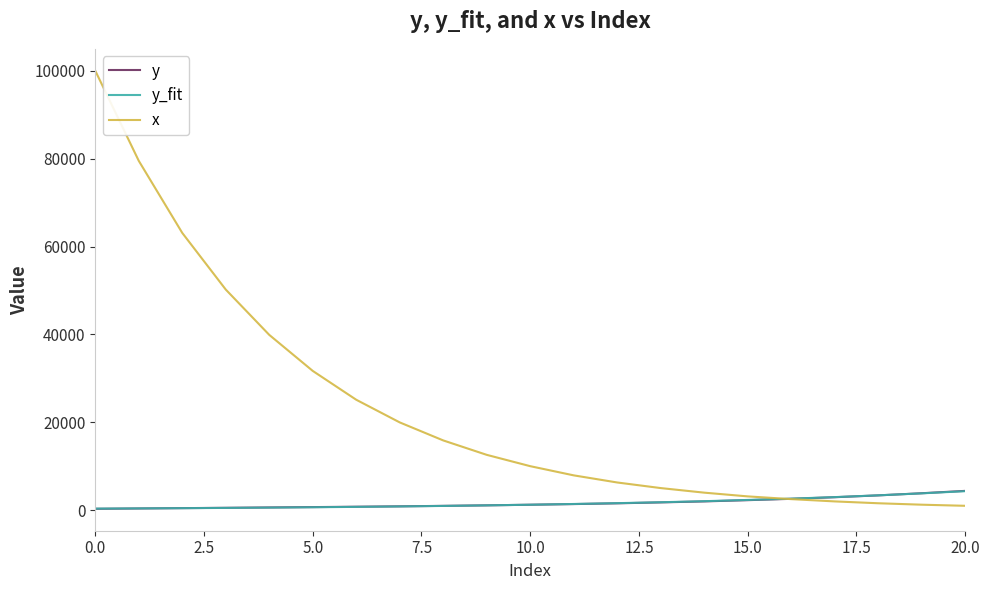

Which series has the widest spread of values?

x